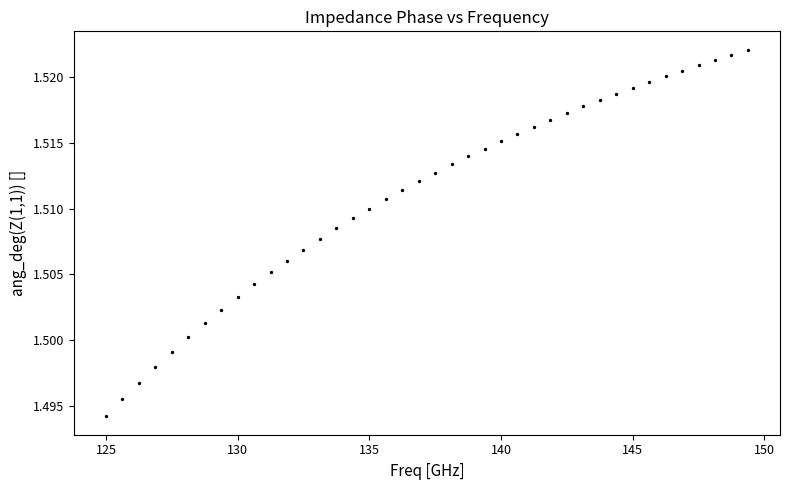

What is the range of X values (max minus min)?

24.4